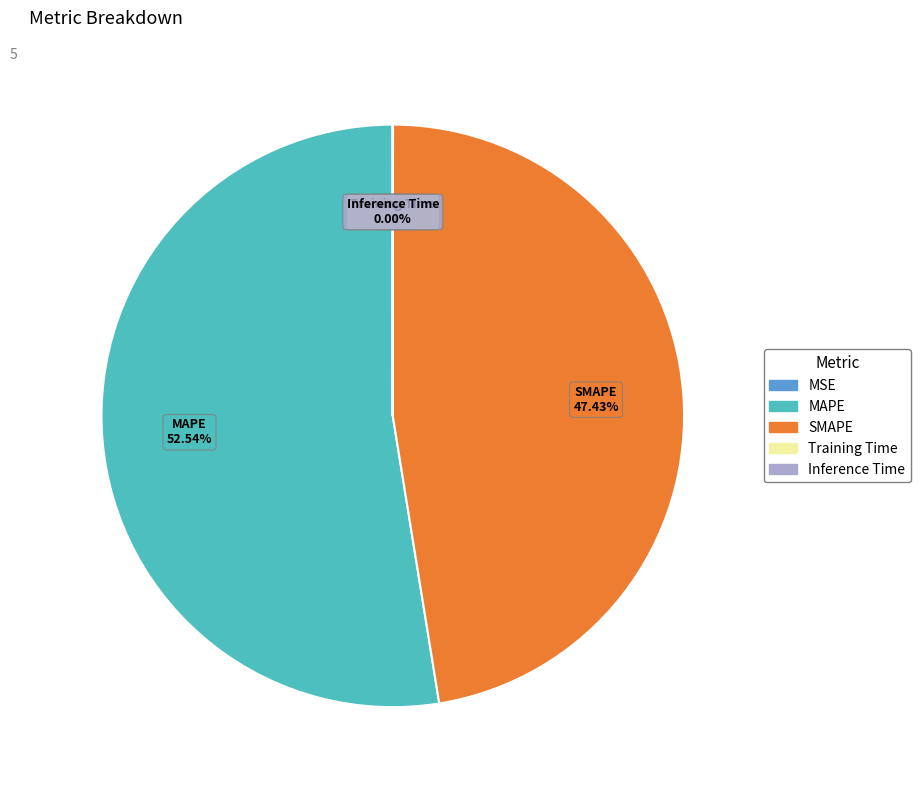

What is the ratio of the value at MAPE to the value at SMAPE?

1.1